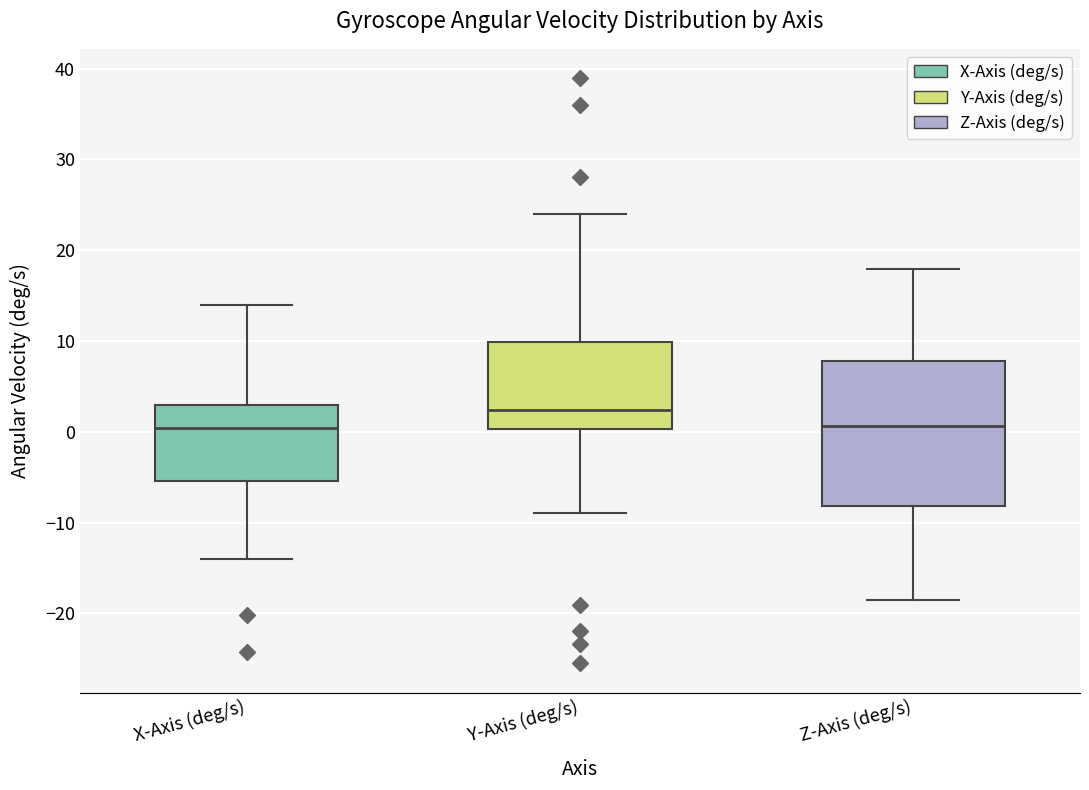

Which box has the highest median line?

Y-Axis (deg/s)